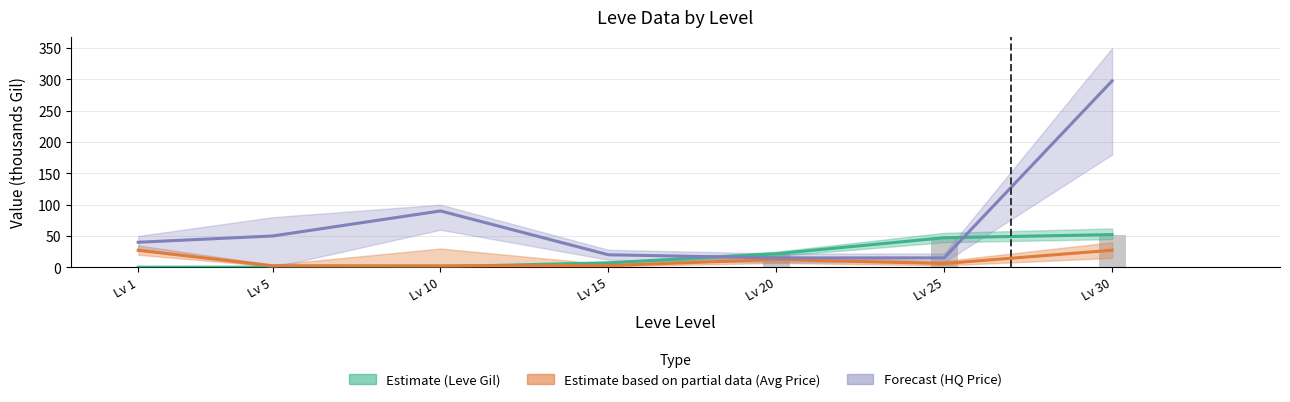

Which series has the largest range (max minus min)?

LevePriceHQ